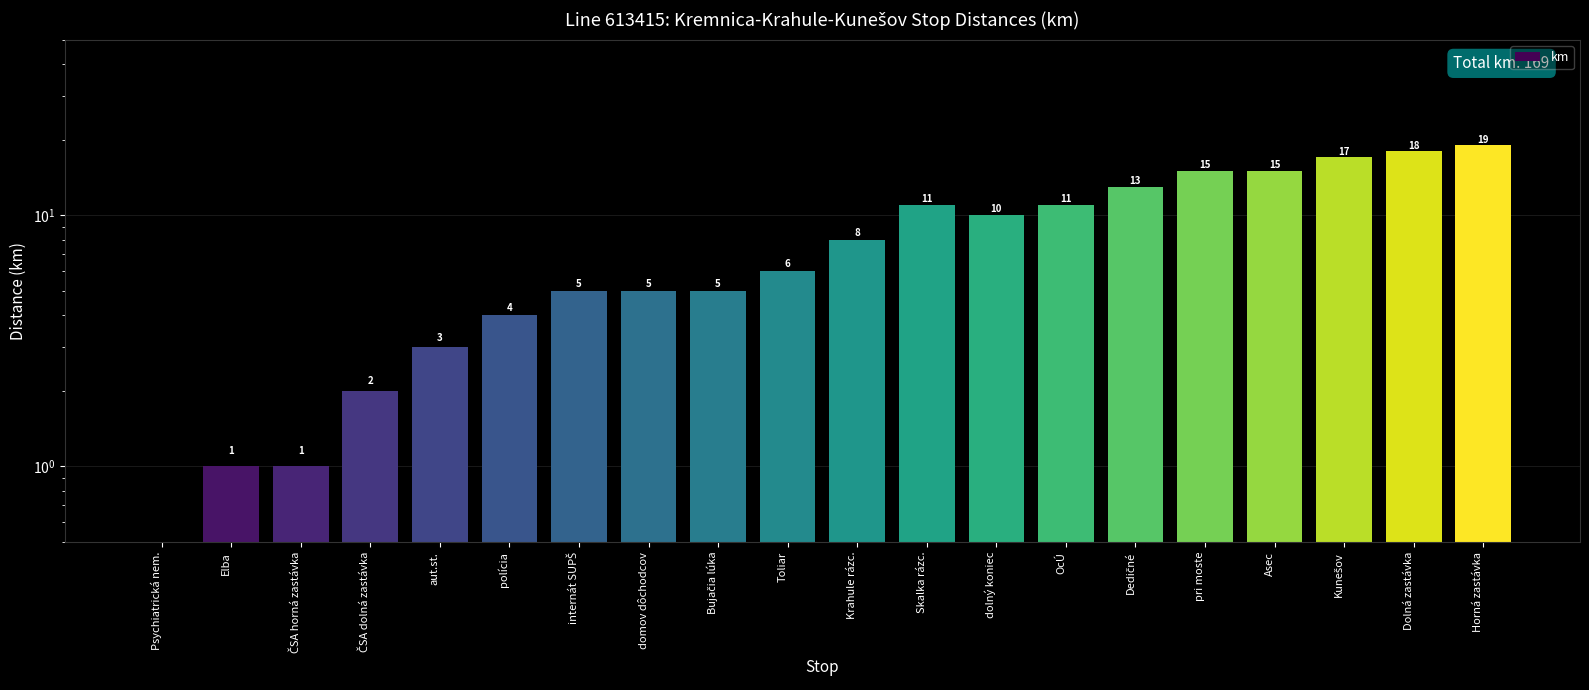

Rank the categories by value from highest to lowest.

Horná zastávka, Dolná zastávka, Kunešov, pri moste, Asec, Dedičné, Skalka rázc., OcÚ, dolný koniec, Krahule rázc., Toliar, internát SUPŠ, domov dôchodcov, Bujačia lúka, polícia, aut.st., ČSA dolná zastávka, Elba, ČSA horná zastávka, Psychiatrická nem.